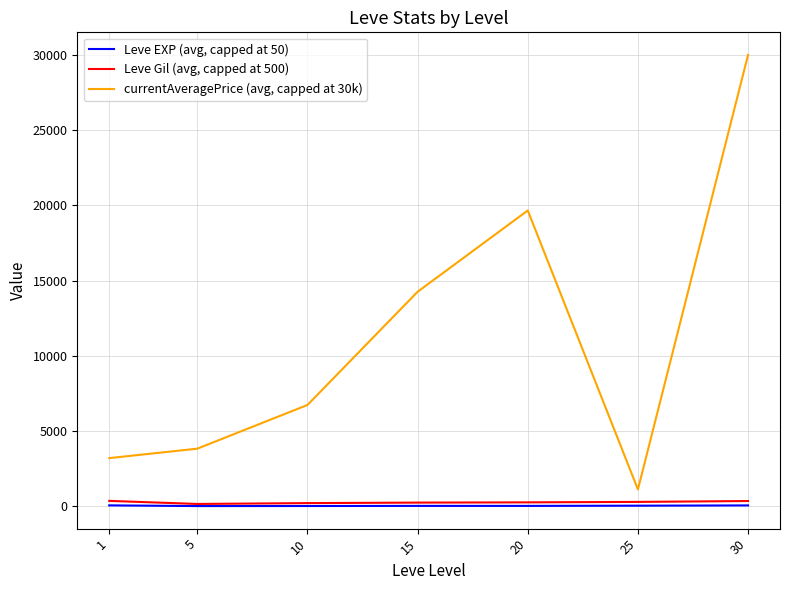

What is the lowest value of the currentAveragePrice (avg, capped at 30k) series?

1108.0